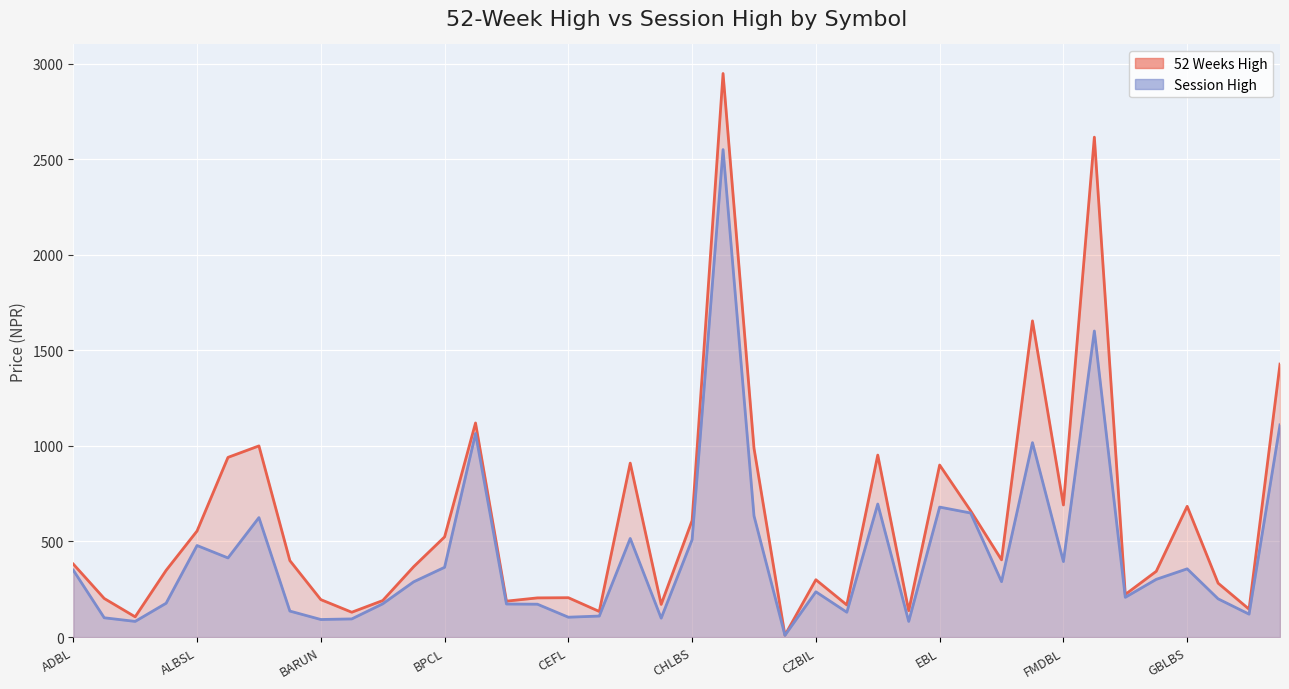

What is the value of the Session High point at the 25th from the left?

237.0